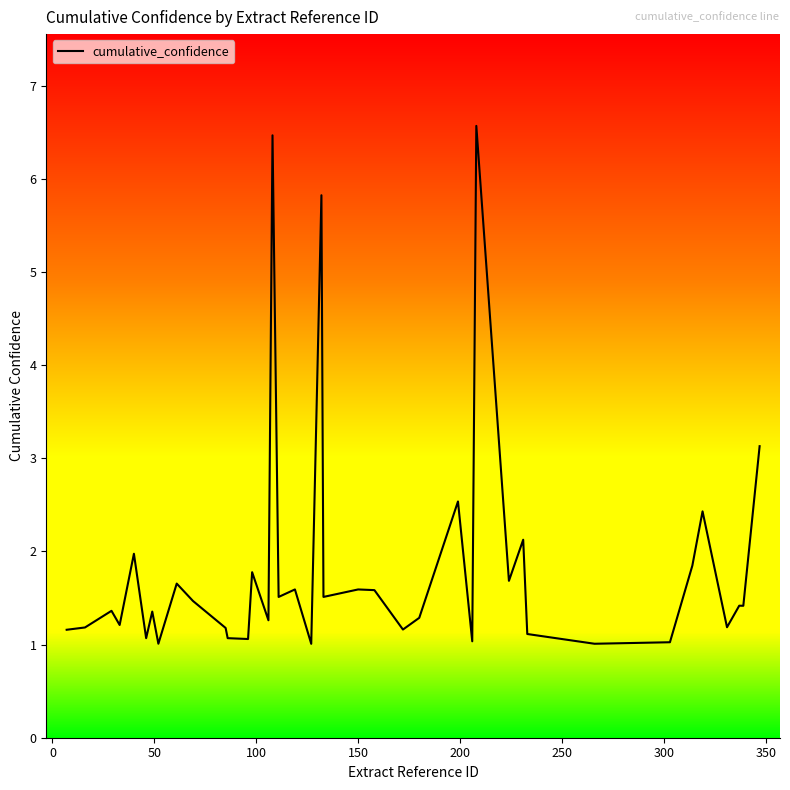

What is the difference between the maximum and minimum values?

5.6